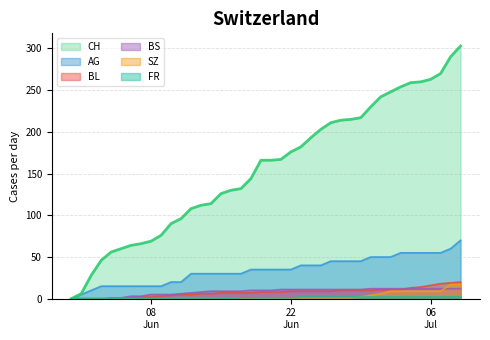

How many lines are shown in the chart?

6